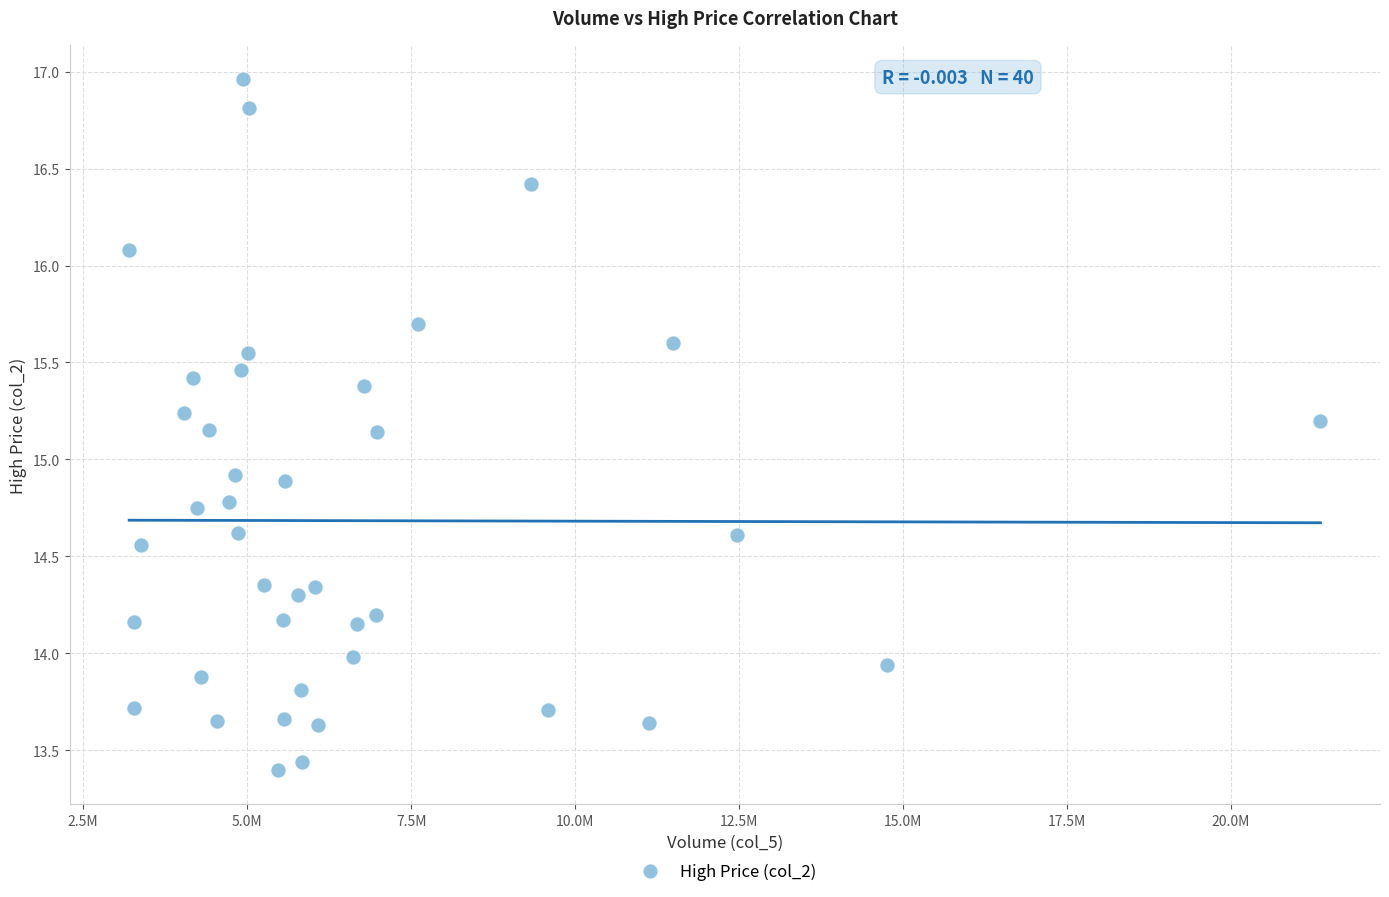

What is the range of Y values (max minus min)?

3.6